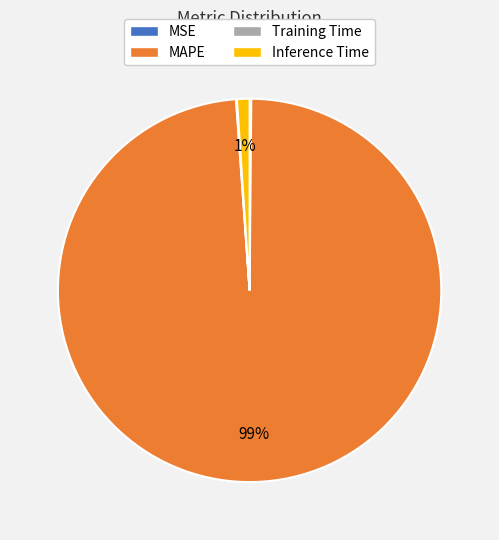

Is there any slice that represents more than half of the pie?

Yes